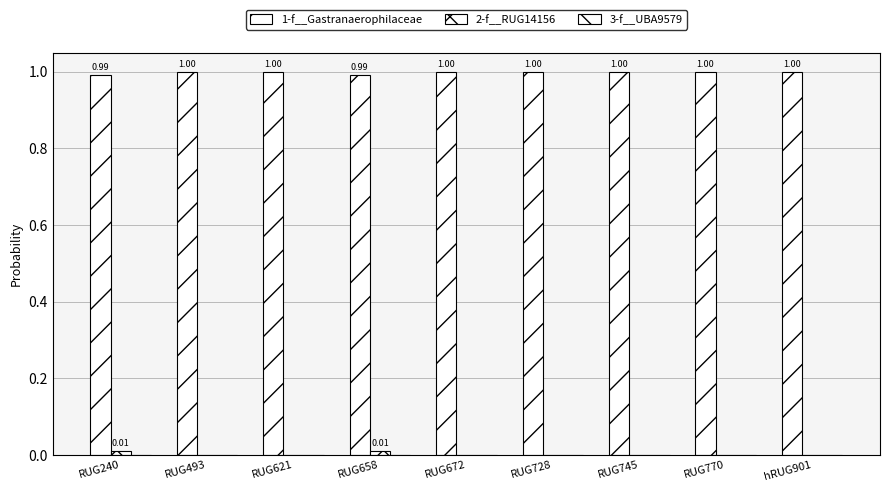

Rank the series by their maximum value, from lowest to highest.

3-f__UBA9579, 2-f__RUG14156, 1-f__Gastranaerophilaceae